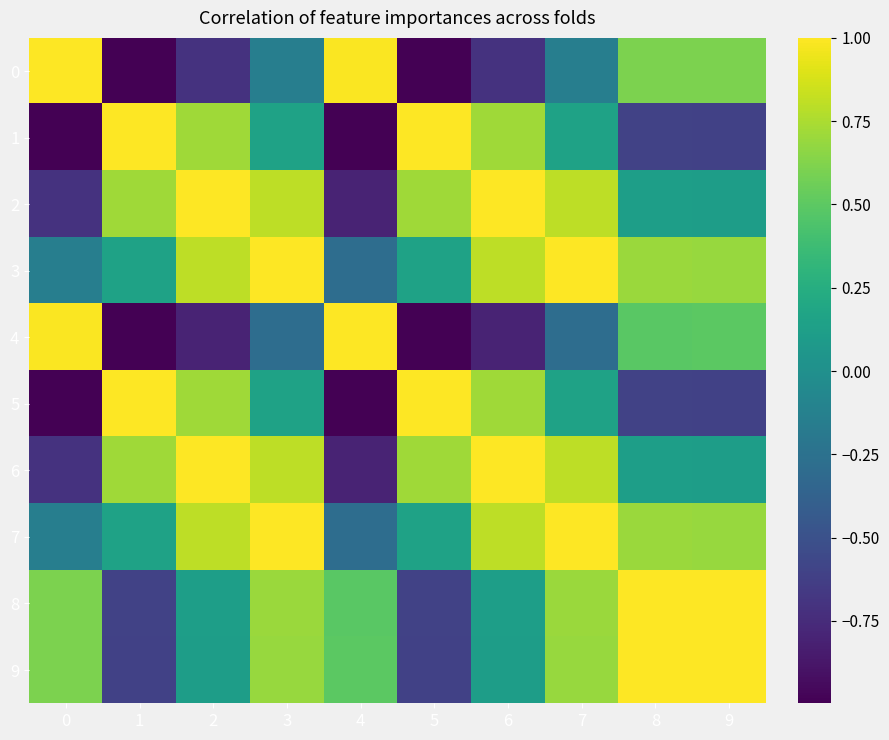

Rank the series at 8 from lowest to highest value.

1, 5, 2, 6, 4, 0, 3, 7, 9, 8